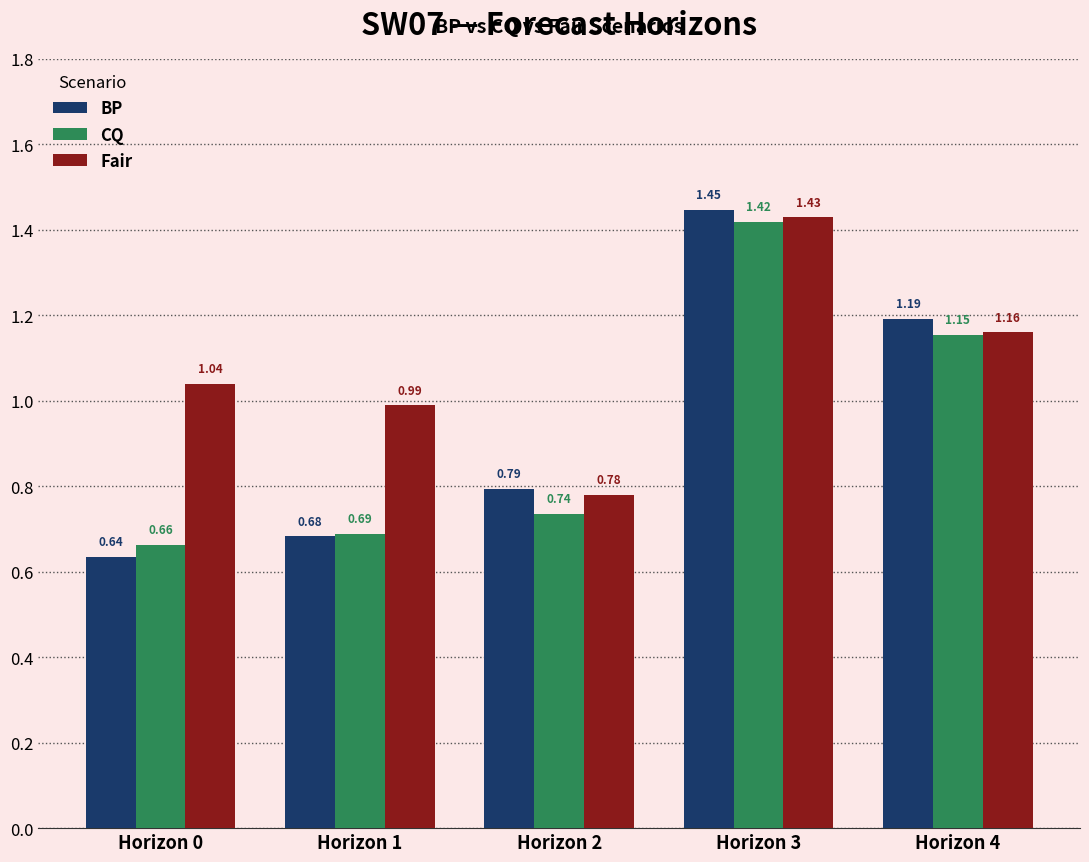

Which series has the widest spread of values?

BP